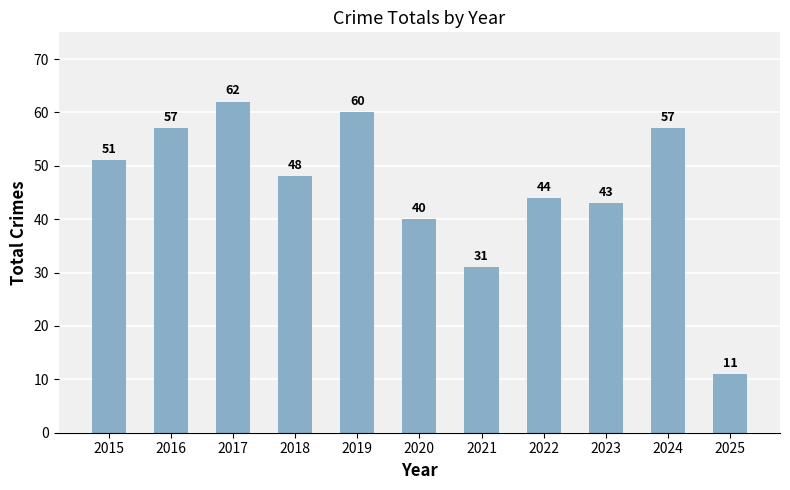

What is the sum of all values?

504